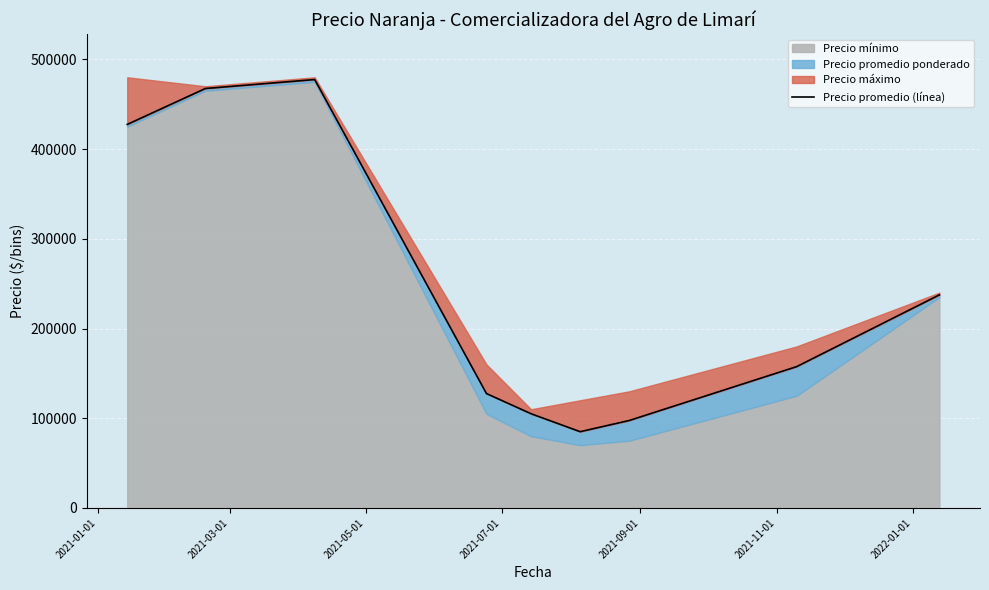

What position from the left is 2022-01-01?

7